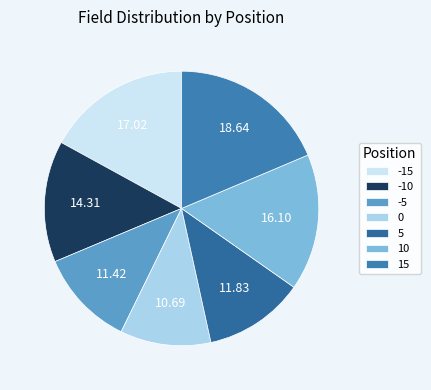

Combined, what portion of the pie is 5 and -10?

26.1%